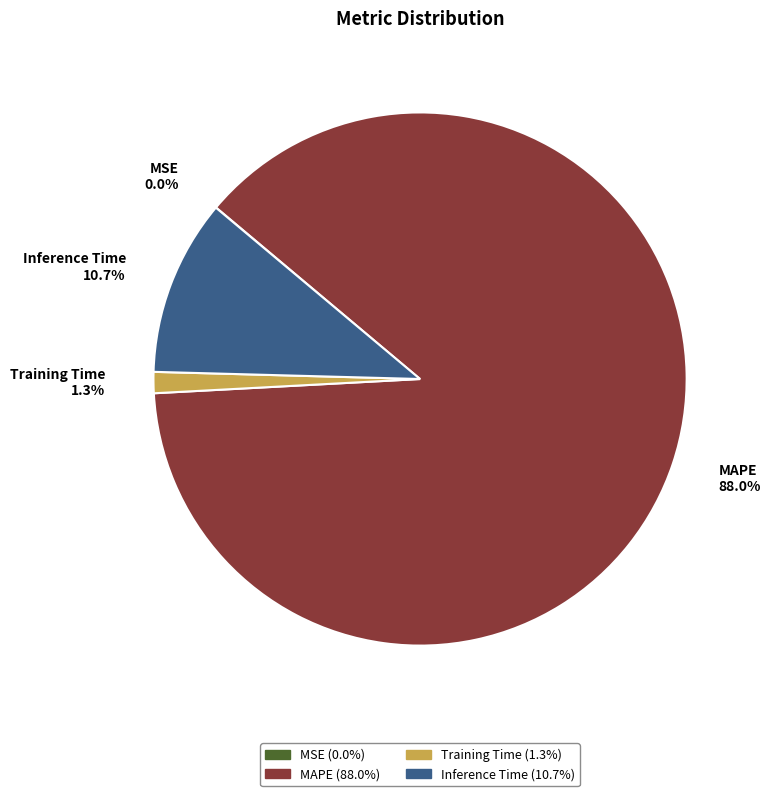

Which slice represents more than half of the pie?

MAPE